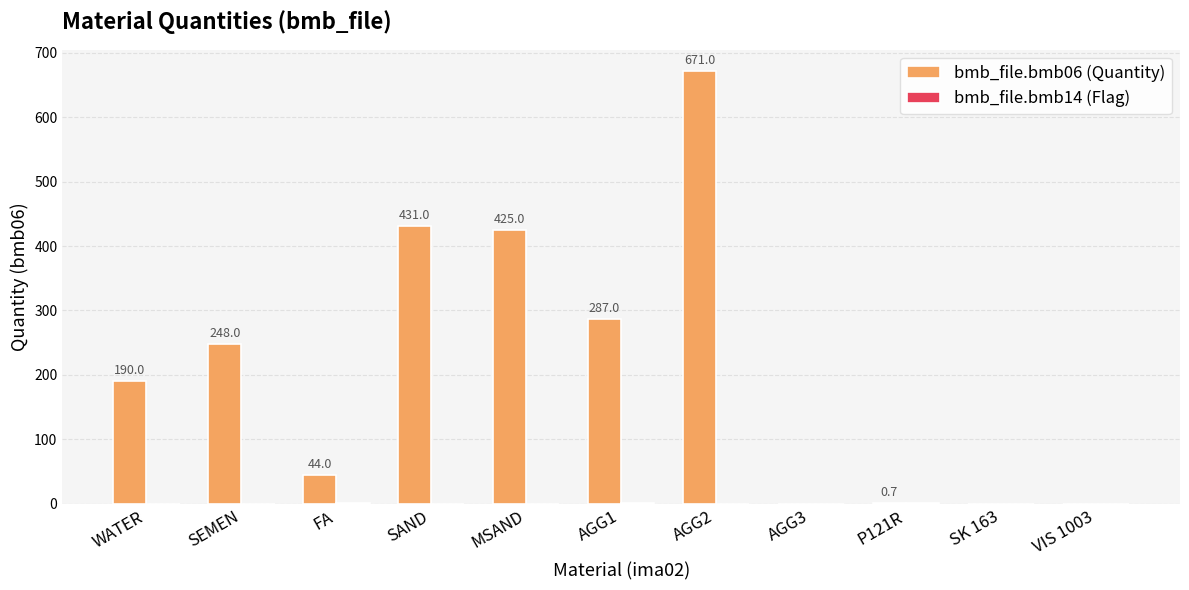

Which series has the largest total across all categories?

bmb_file.bmb06 (Quantity)